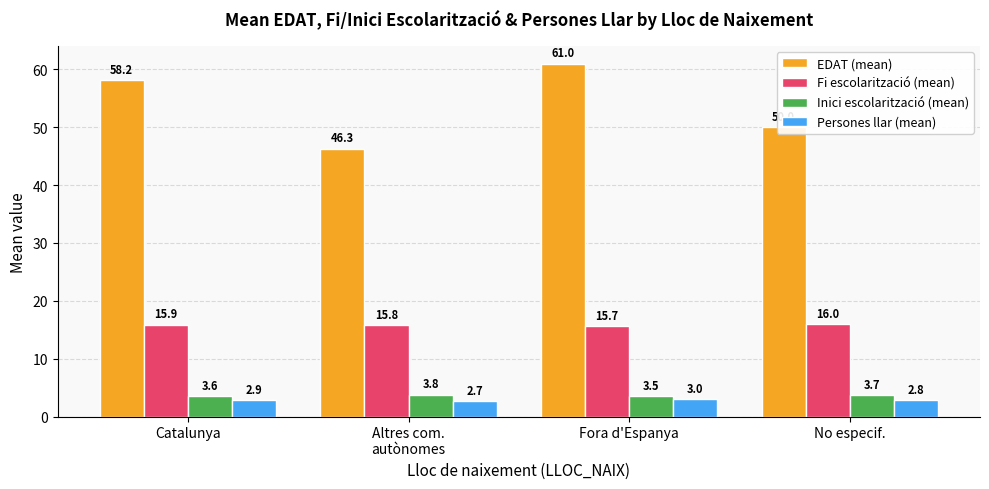

Are the bars grouped side by side (vs. stacked)?

Yes